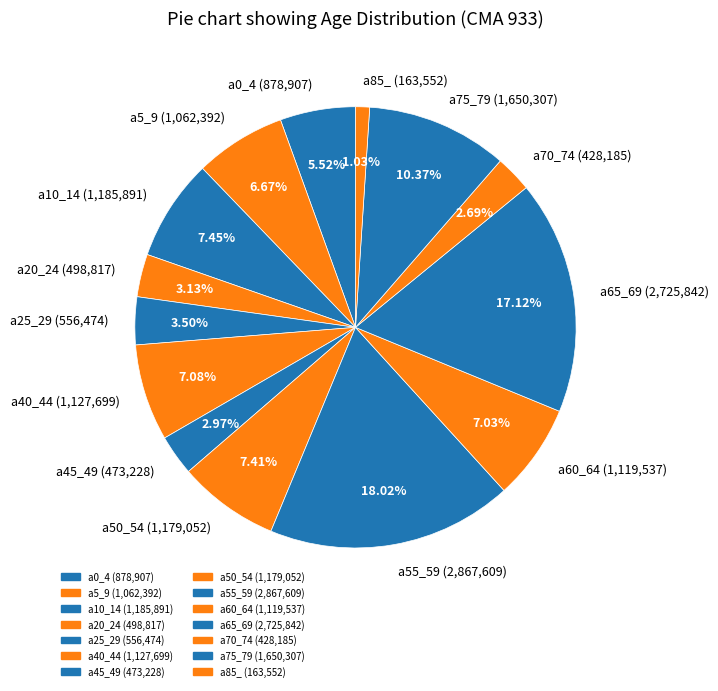

Approximately how many times larger is the value at a40_44 (1,127,699) compared to a25_29 (556,474)?

2.0